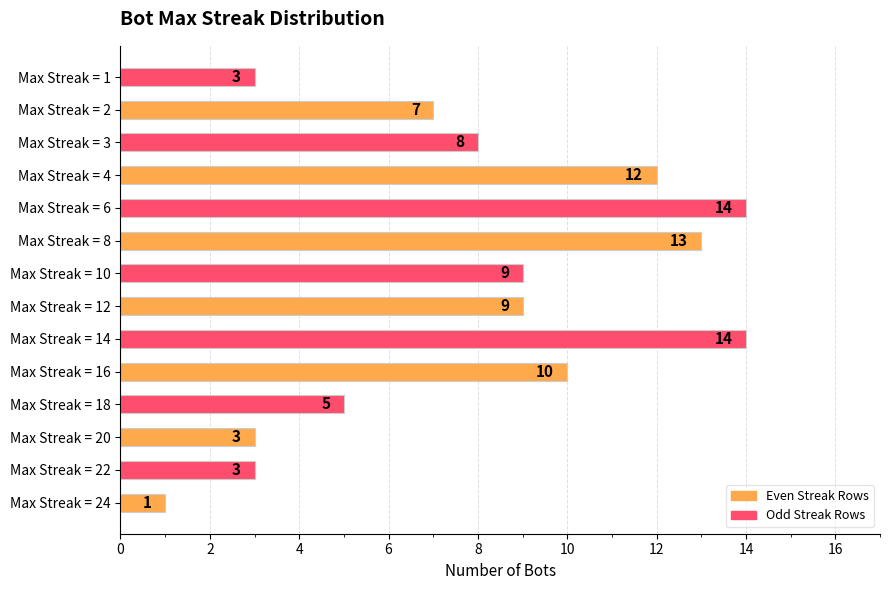

Between Max Streak = 16 and Max Streak = 4, which is larger?

Max Streak = 4